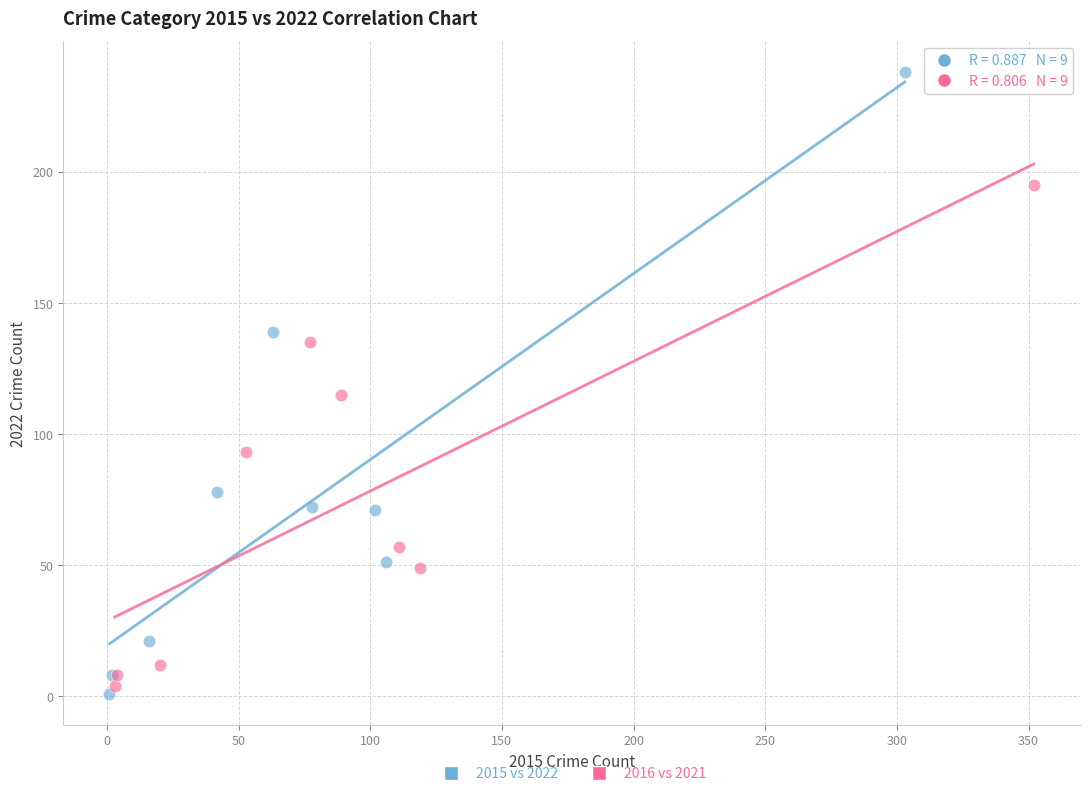

Which series has the widest spread of Y values?

2015 vs 2022